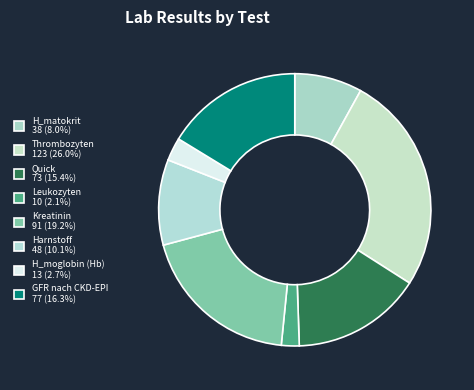

Is the sum of Leukozyten and H_matokrit greater than half?

No